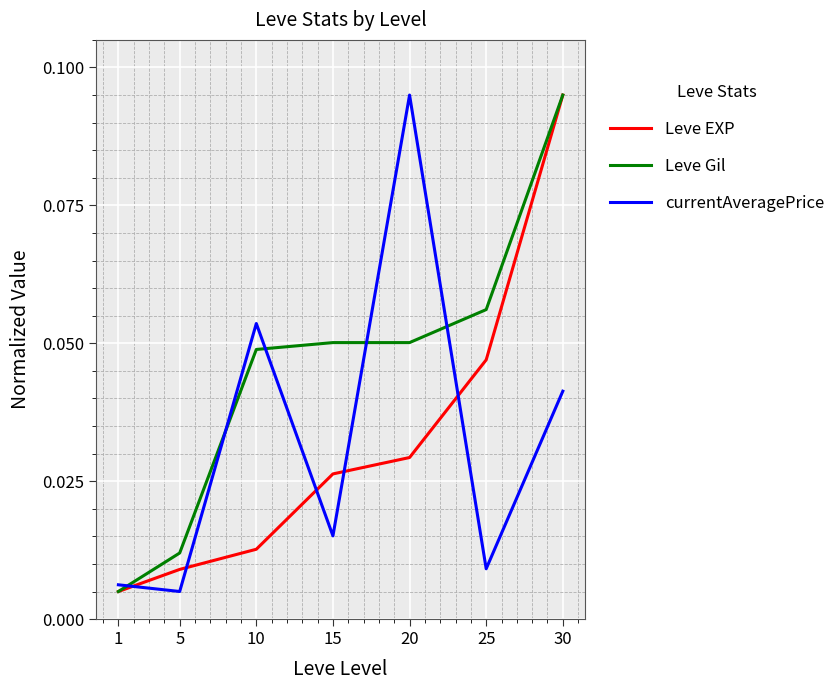

True or false: Leve Gil and currentAveragePrice cross at least once.

True